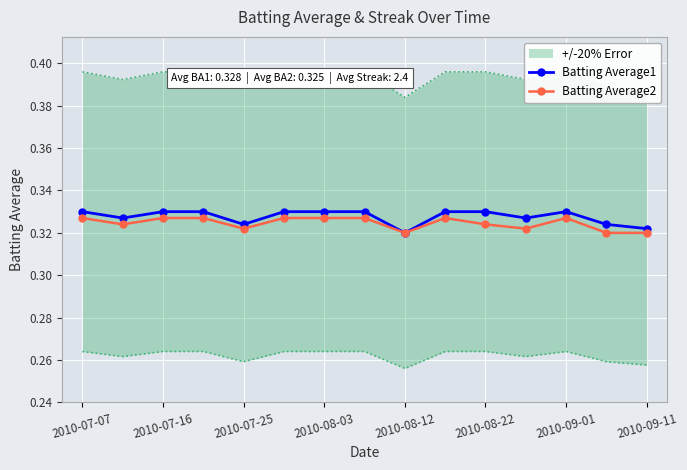

The value of Batting Average2 at 2010-08-22 is 0.2. True or false?

False